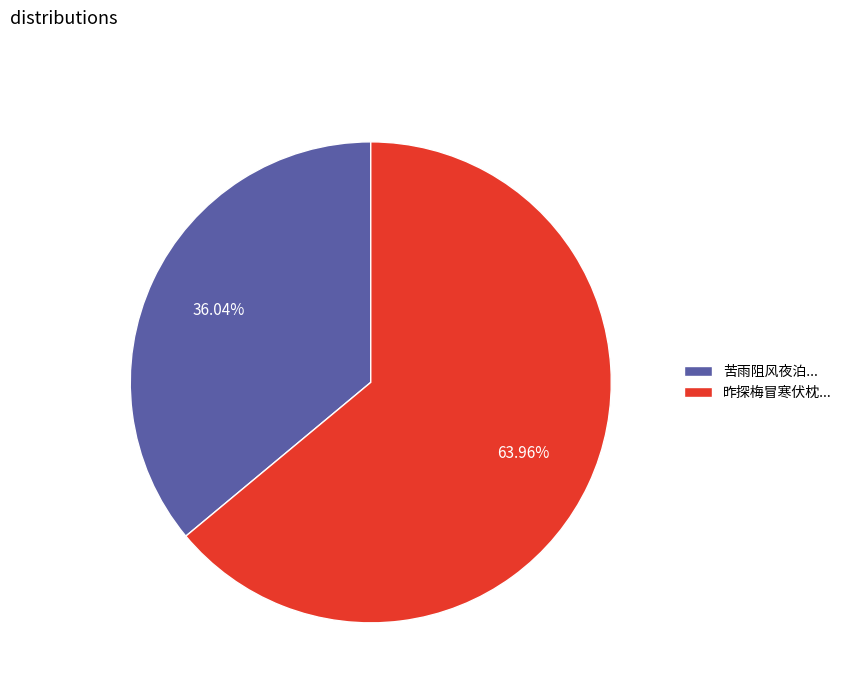

Rank the categories by value from highest to lowest.

昨探梅冒寒伏枕..., 苦雨阻风夜泊...